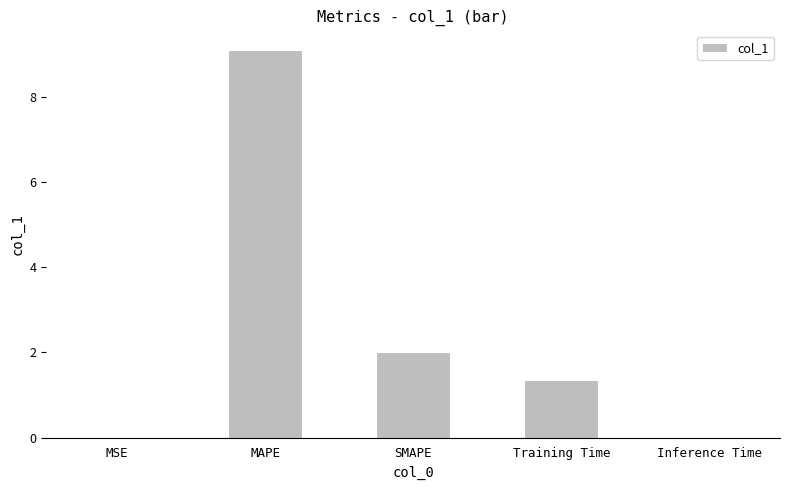

Does the chart contain stacked bars?

No